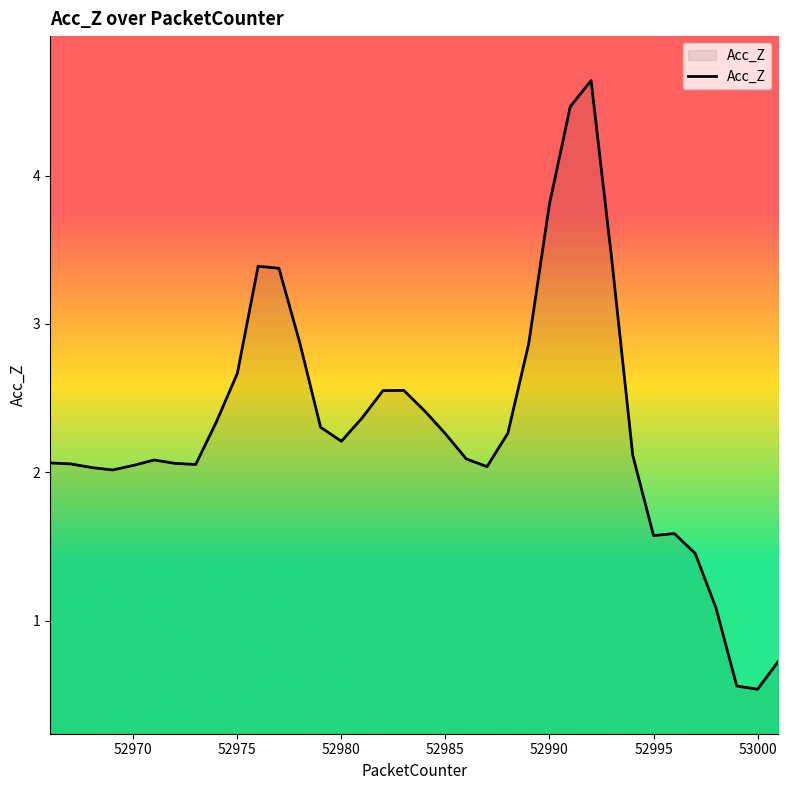

What is the difference between the maximum and minimum values?

4.1